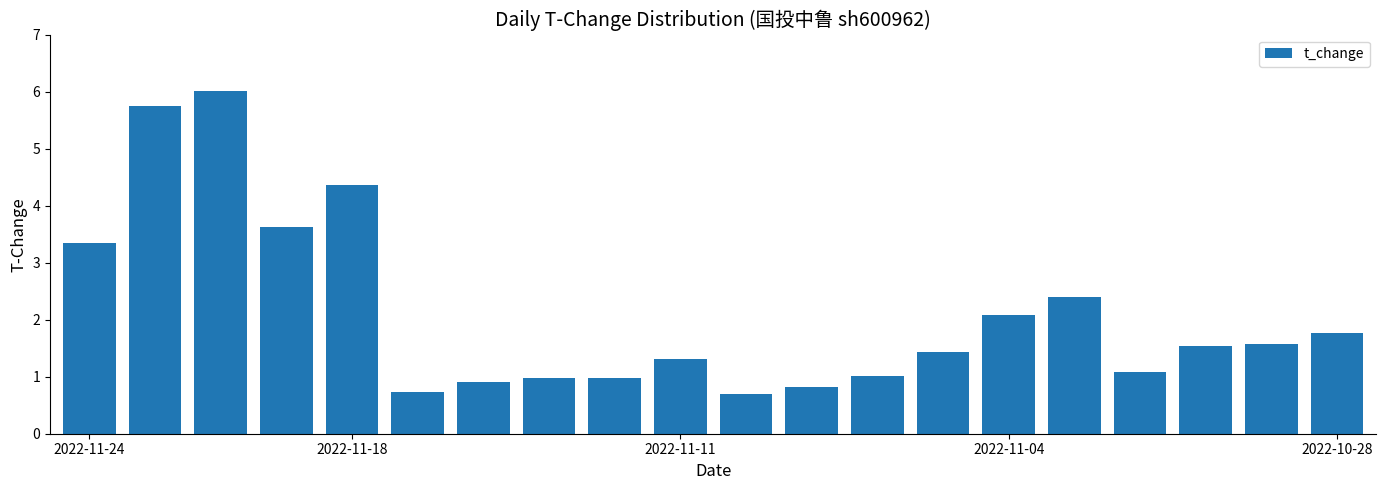

What is the average value?

2.1